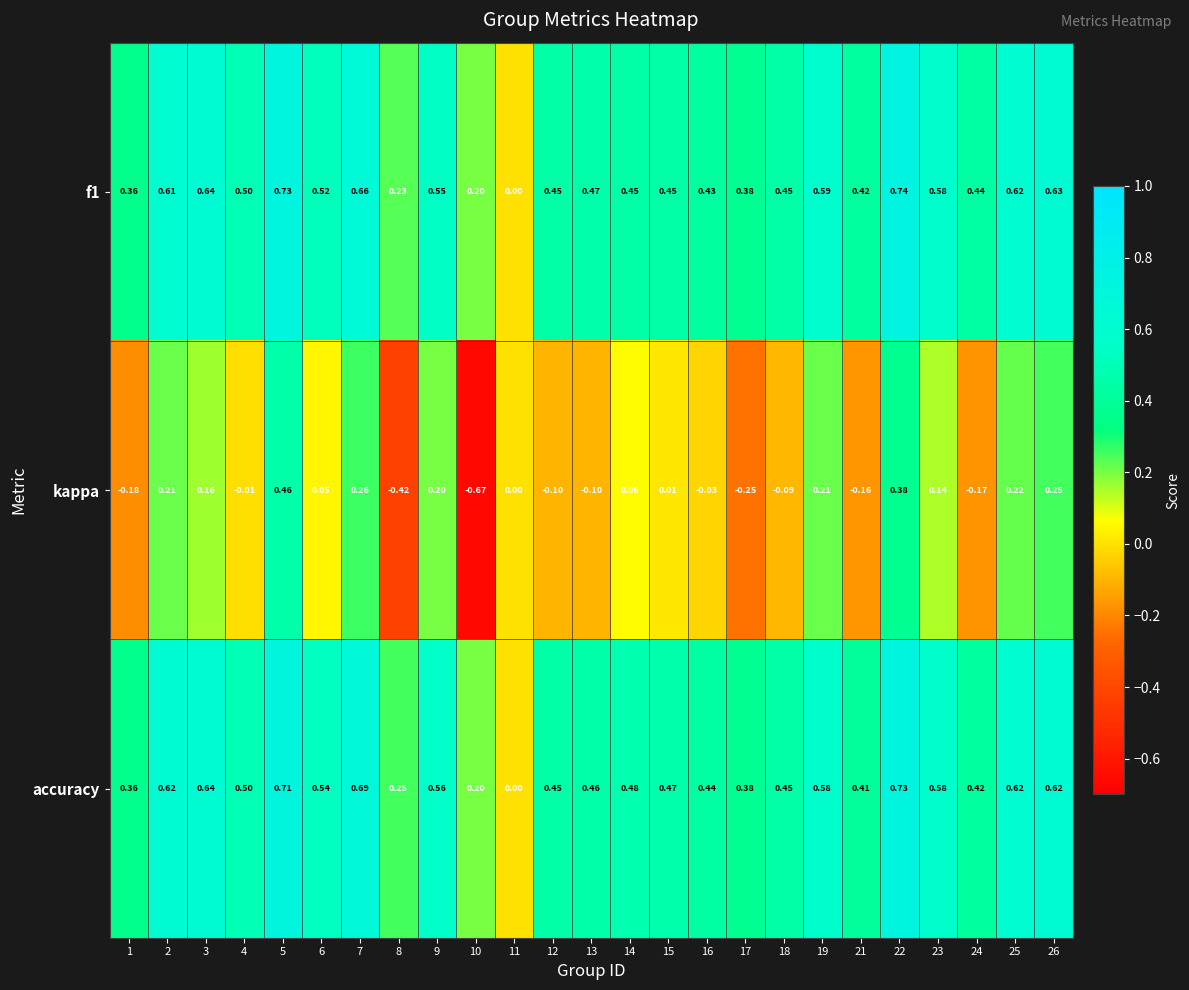

Which series has the largest range (max minus min)?

kappa